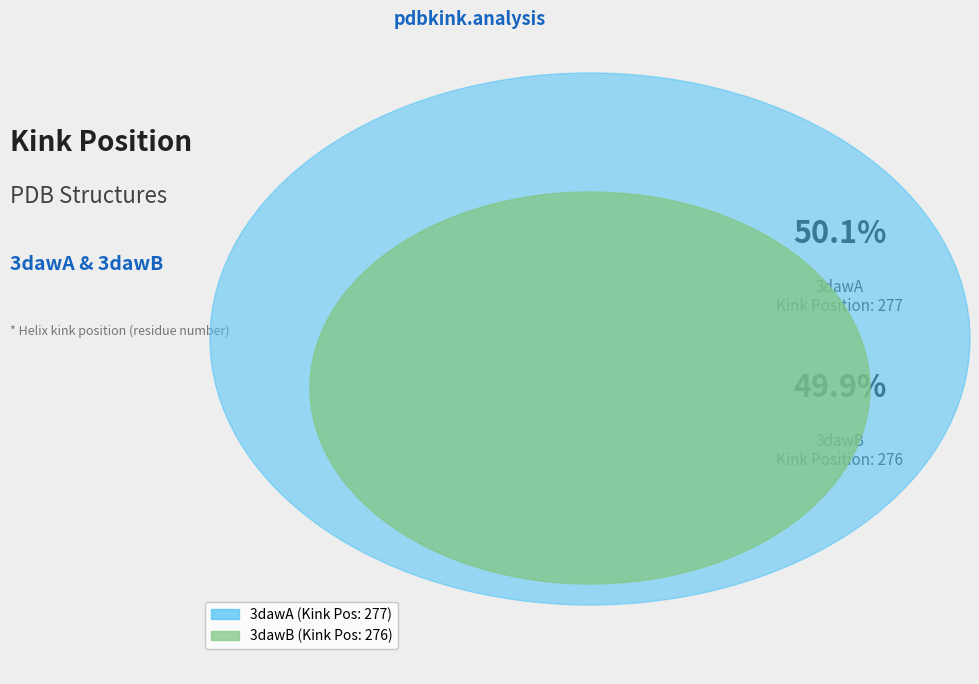

What is the ratio of the value at 3dawB to the value at 3dawA?

1.0